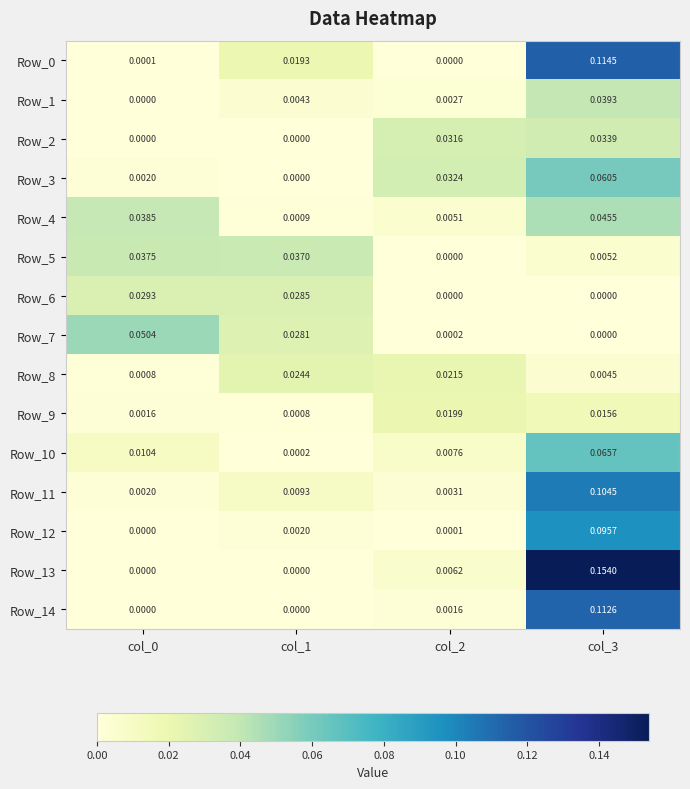

Which series has the widest spread of values?

Row_13